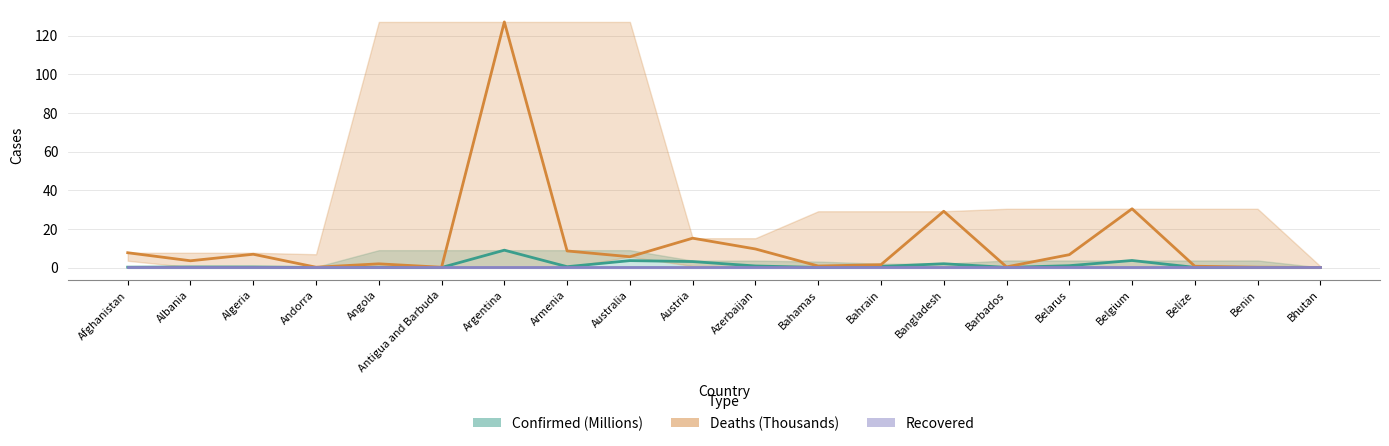

True or false: Confirmed (M) has more than 0 points higher than both neighbors.

True